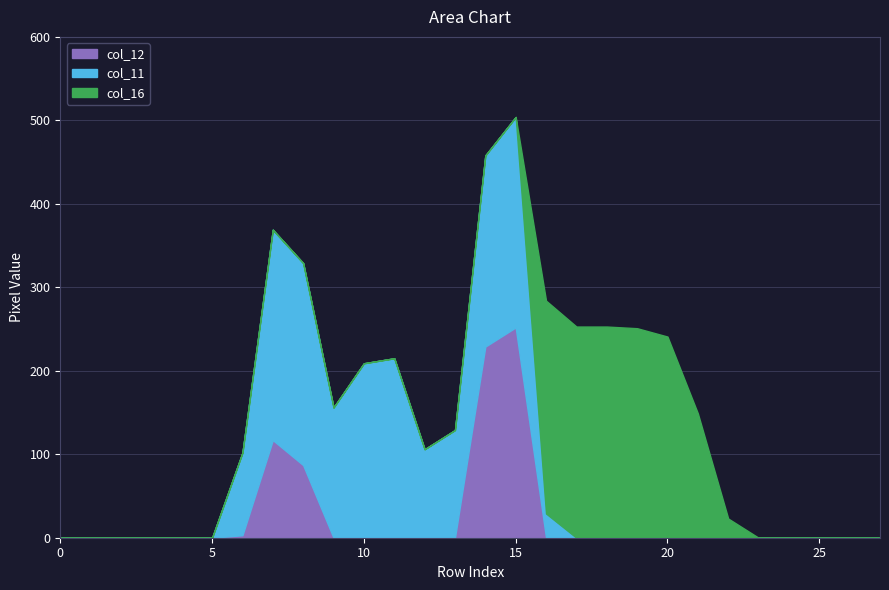

Does the chart have visible grid lines?

Yes